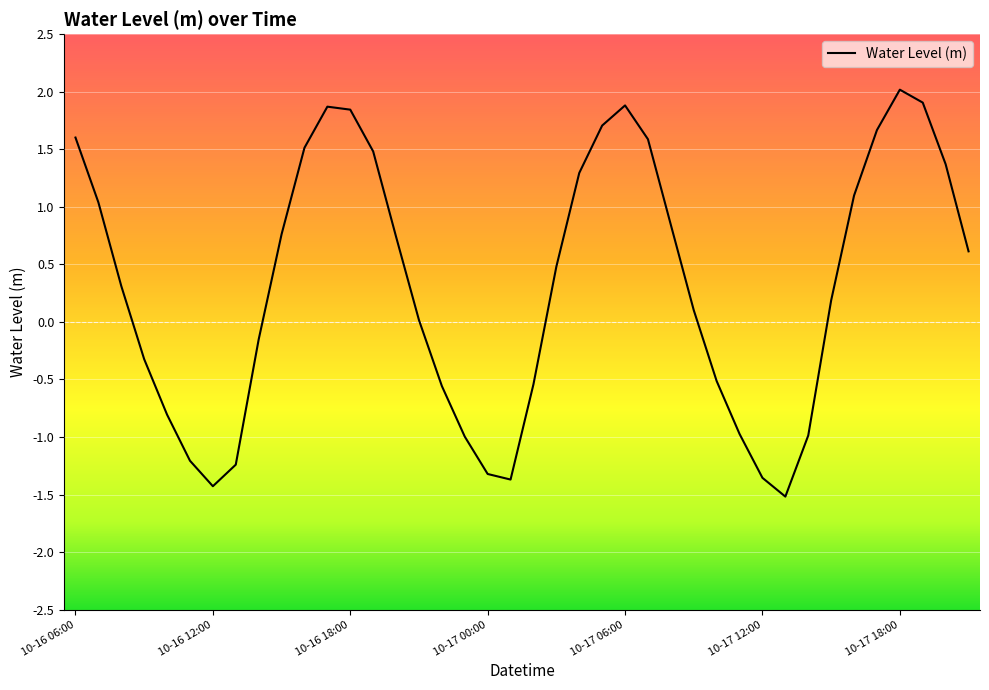

How many series are shown in this chart?

1